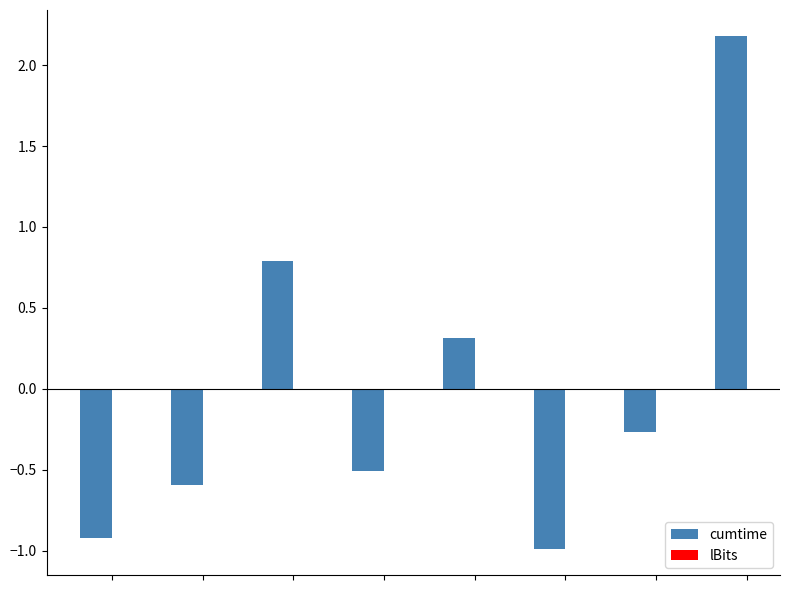

What is the minimum value shown in the chart?

-1.0